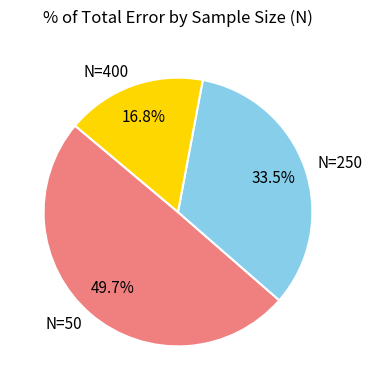

Combined, what portion of the pie is N=50 and N=400?

66.5%